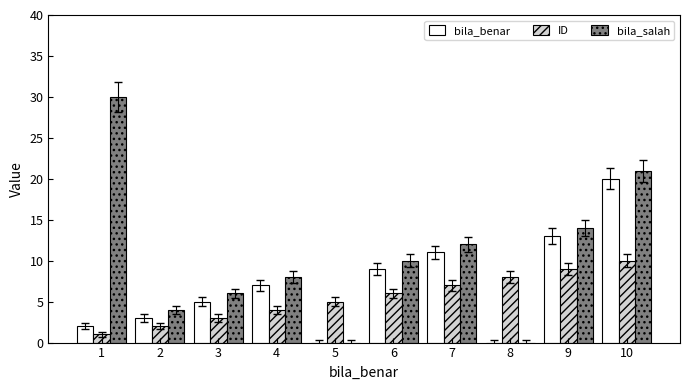

The value of bila_salah at 4 is 8. True or false?

True